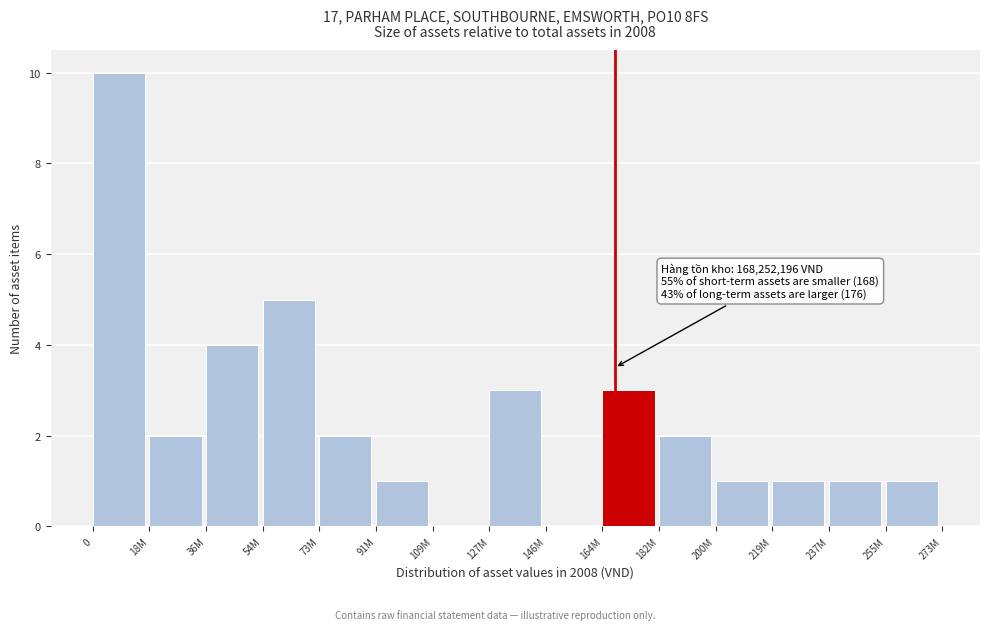

Reading left to right, list all the values displayed in this chart.

0=10	18M=2	36M=4	54M=5	73M=2	91M=1	109M=0	127M=3	146M=0	164M=3	182M=2	200M=1	219M=1	237M=1	255M=1